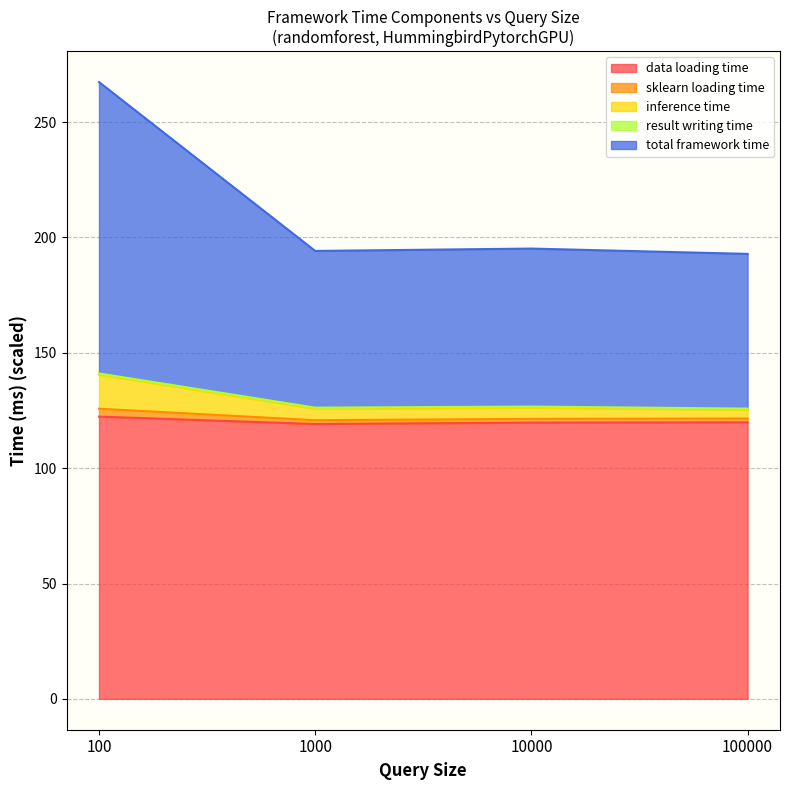

True or false: data loading time has a value of 27.6 at 100.

False